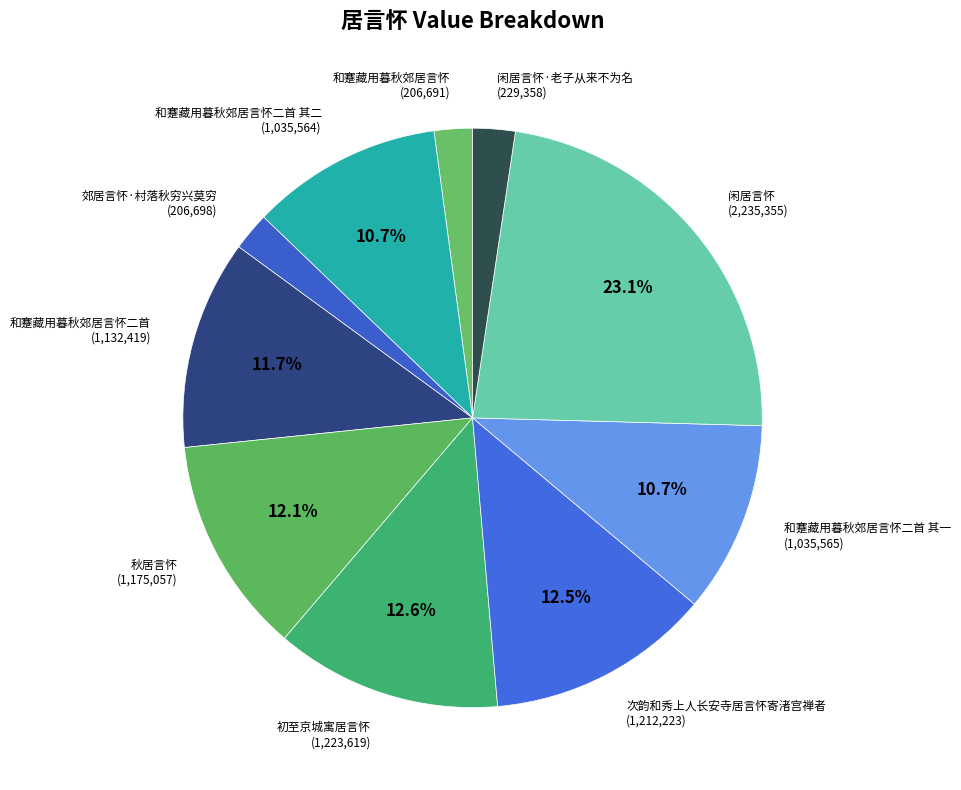

The 和蹇藏用暮秋郊居言怀二首 slice represents 22% of the pie. True or false?

False